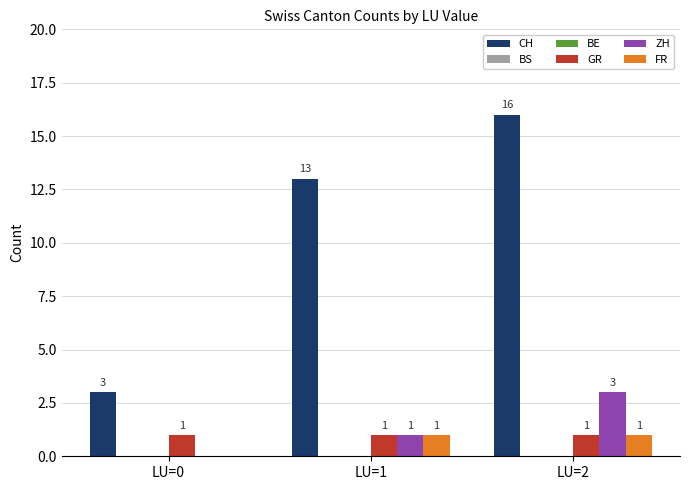

Reading left to right, list all the values displayed in this chart.

CH: 3	13	16
BS: 0	0	0
BE: 0	0	0
GR: 1	1	1
ZH: 0	1	3
FR: 0	1	1